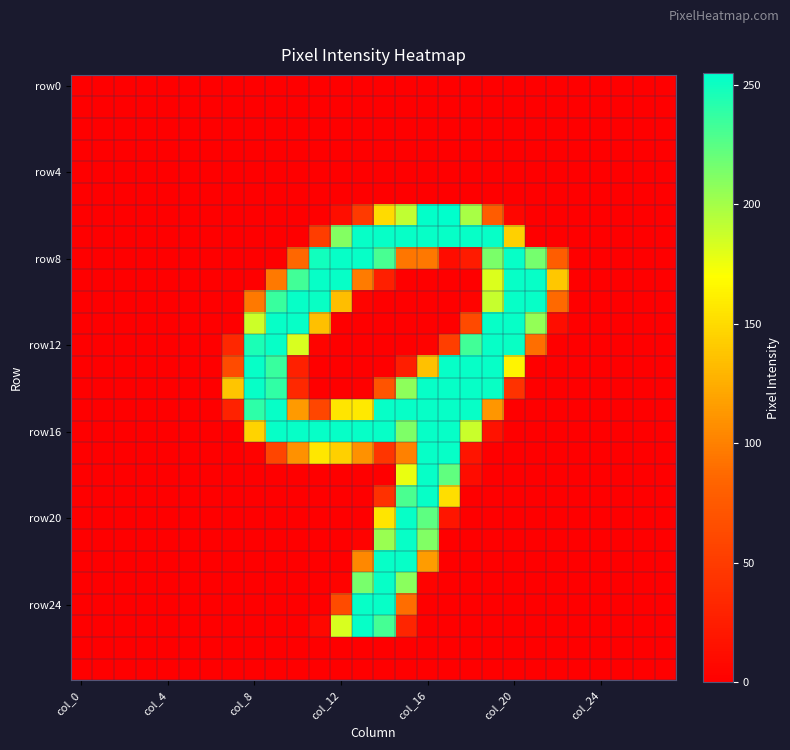

Which series has the largest total across all categories?

row16